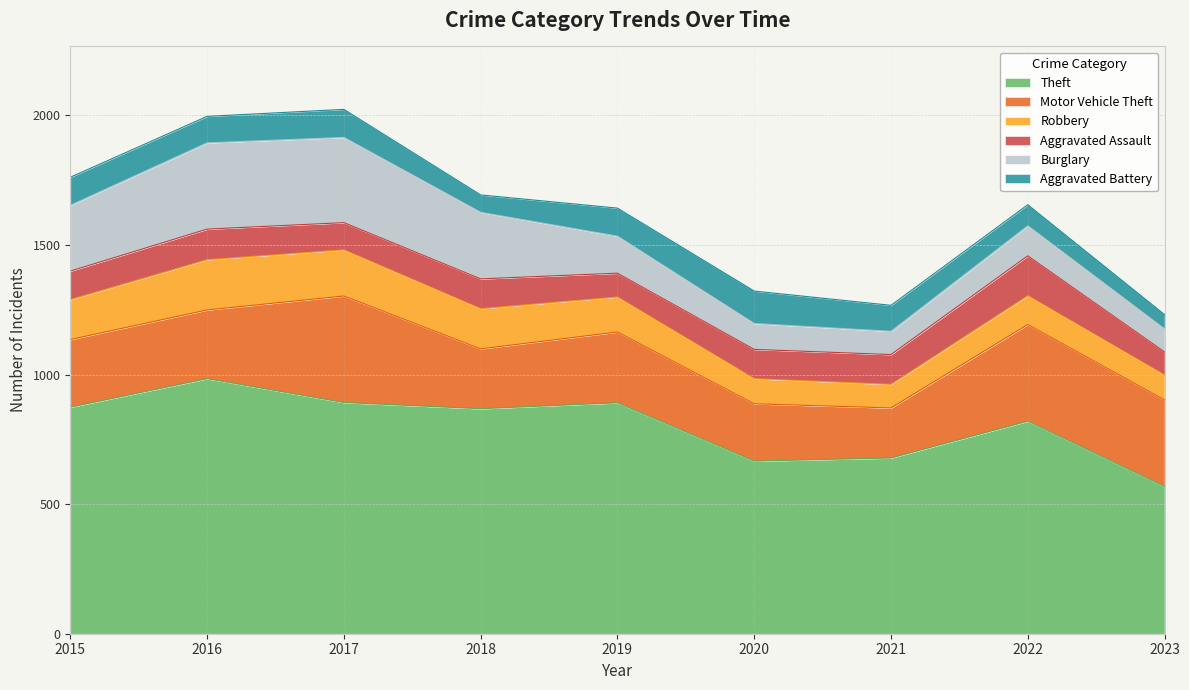

Reading left to right, transcribe all the data shown in this chart.

Theft: 2015=874	2016=984	2017=892	2018=868	2019=891	2020=666	2021=678	2022=820	2023=568
Motor Vehicle Theft: 2015=261	2016=265	2017=411	2018=231	2019=273	2020=221	2021=193	2022=373	2023=334
Robbery: 2015=154	2016=194	2017=178	2018=155	2019=135	2020=97	2021=91	2022=111	2023=96
Aggravated Assault: 2015=110	2016=118	2017=105	2018=115	2019=92	2020=113	2021=115	2022=154	2023=89
Burglary: 2015=254	2016=333	2017=329	2018=257	2019=143	2020=100	2021=90	2022=116	2023=89
Aggravated Battery: 2015=108	2016=102	2017=108	2018=67	2019=108	2020=125	2021=100	2022=81	2023=55